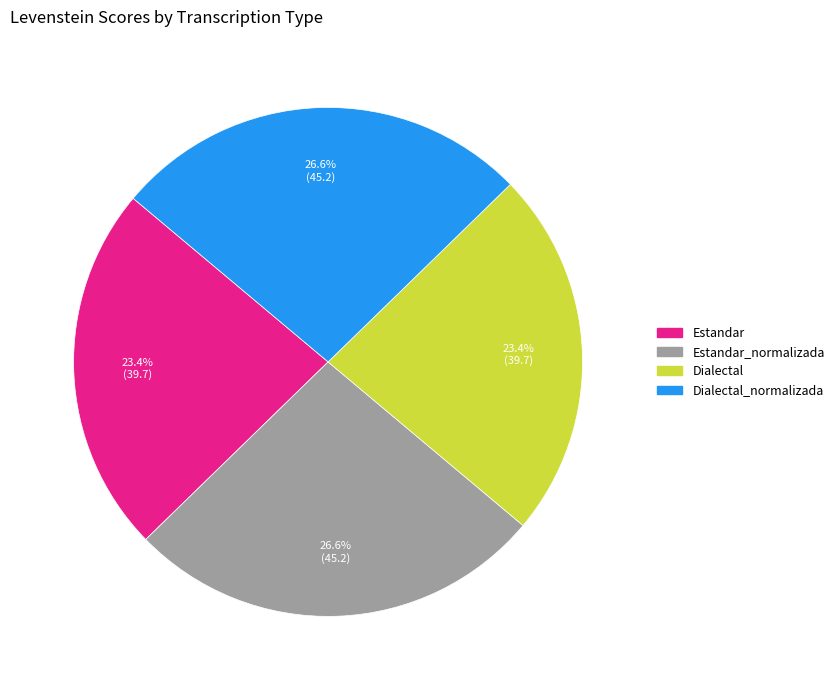

Is there any slice that represents more than half of the pie?

No